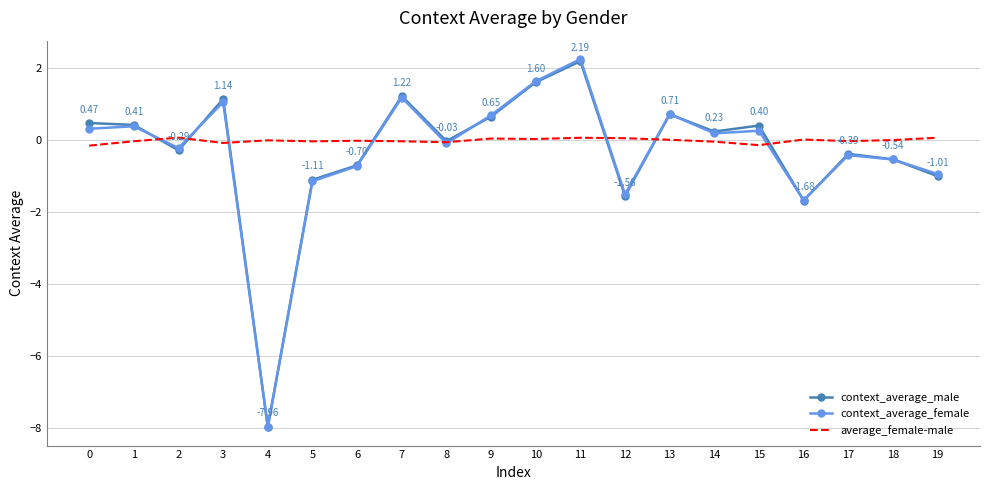

Which series changed the most between 3 and 11?

context_average_female